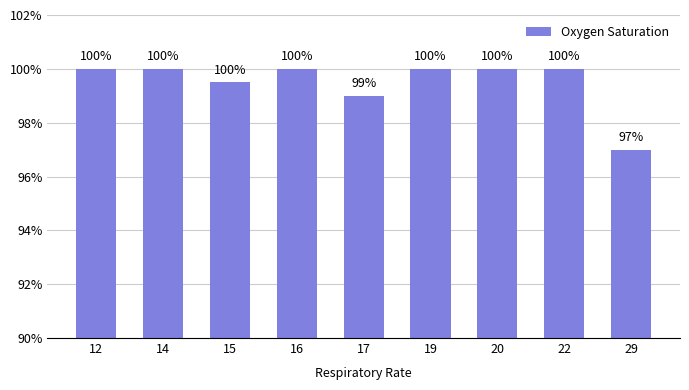

Which label corresponds to the smallest value in the chart?

29